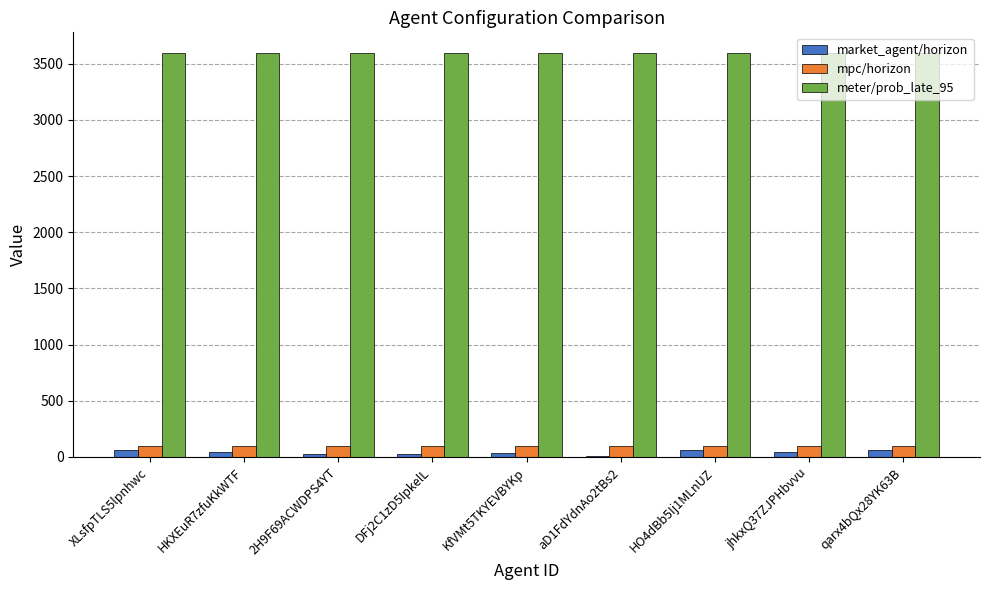

What is the maximum value shown in the chart?

3600